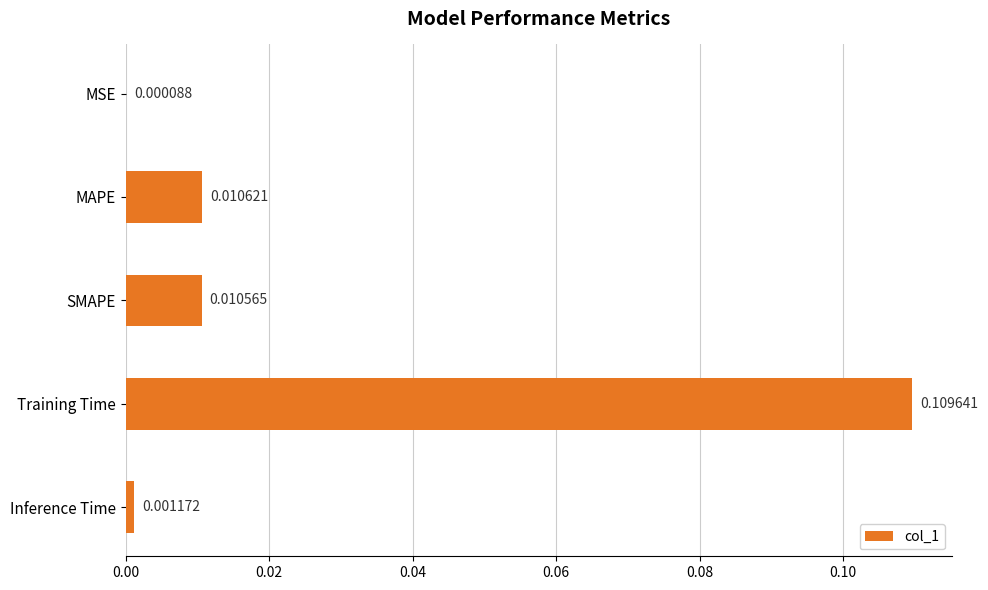

Between SMAPE and MAPE, which is larger?

MAPE